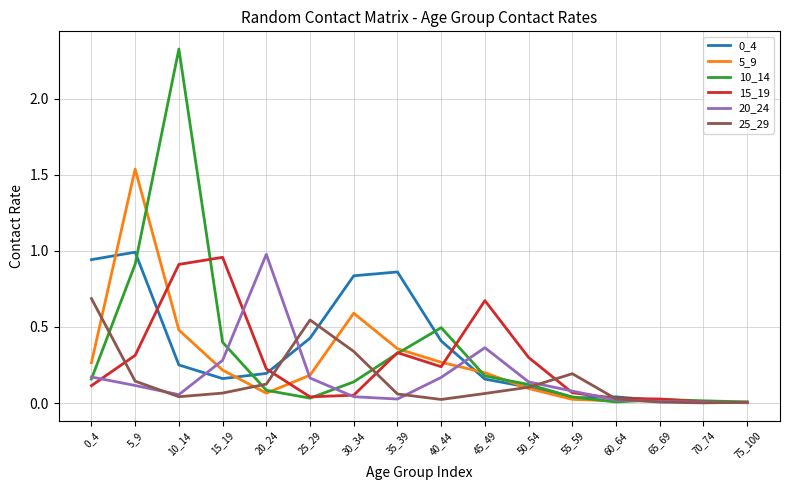

Which series has the largest range (max minus min)?

10_14